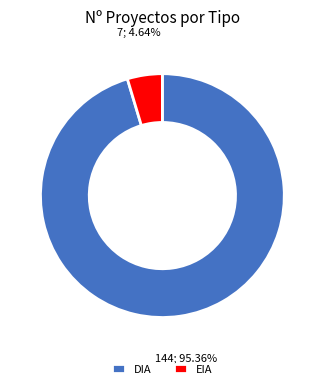

Between DIA and EIA, which is larger?

DIA